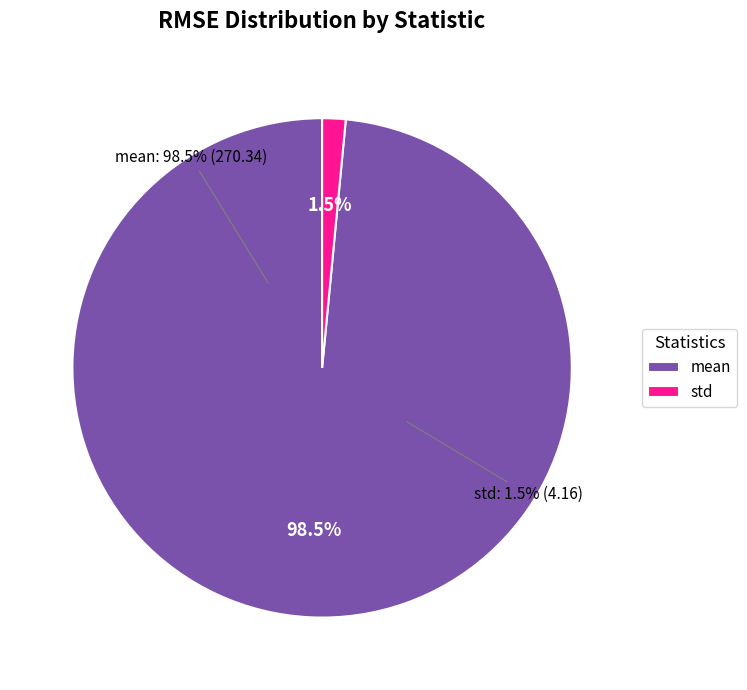

Which slice is the largest?

mean